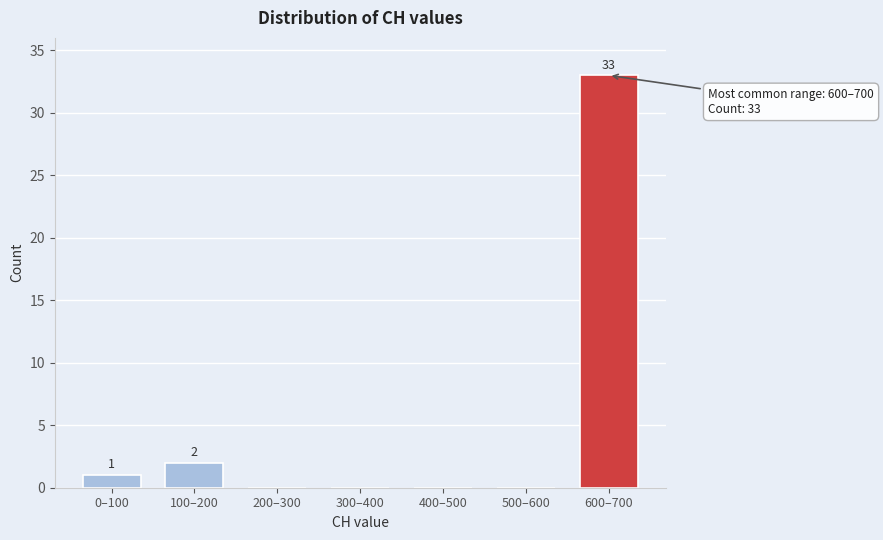

Reading right to left, list all the values displayed in this chart.

600–700=33	500–600=0	400–500=0	300–400=0	200–300=0	100–200=2	0–100=1